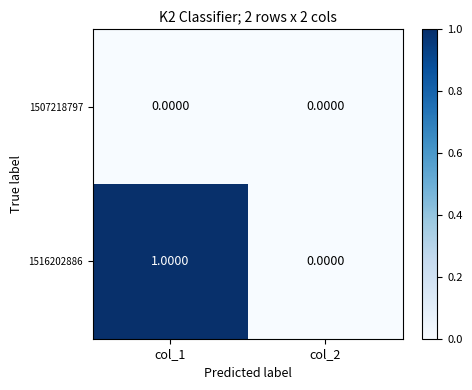

Rank the series by their maximum value, from lowest to highest.

1507218797, 1516202886